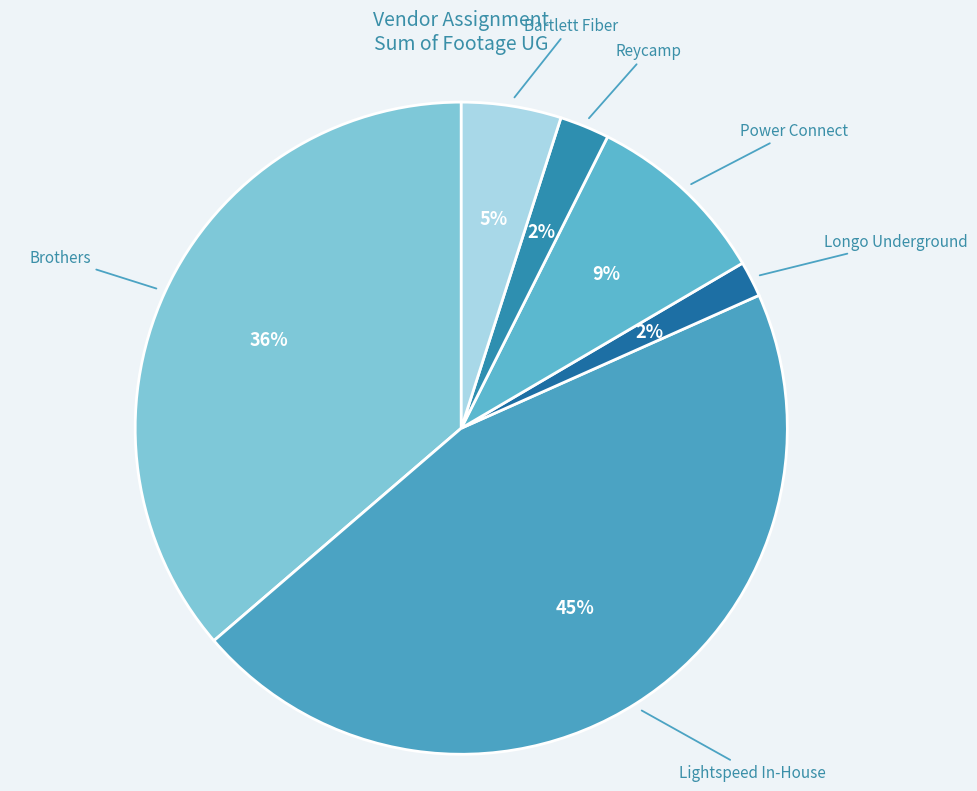

Count the number of slices in the pie.

6